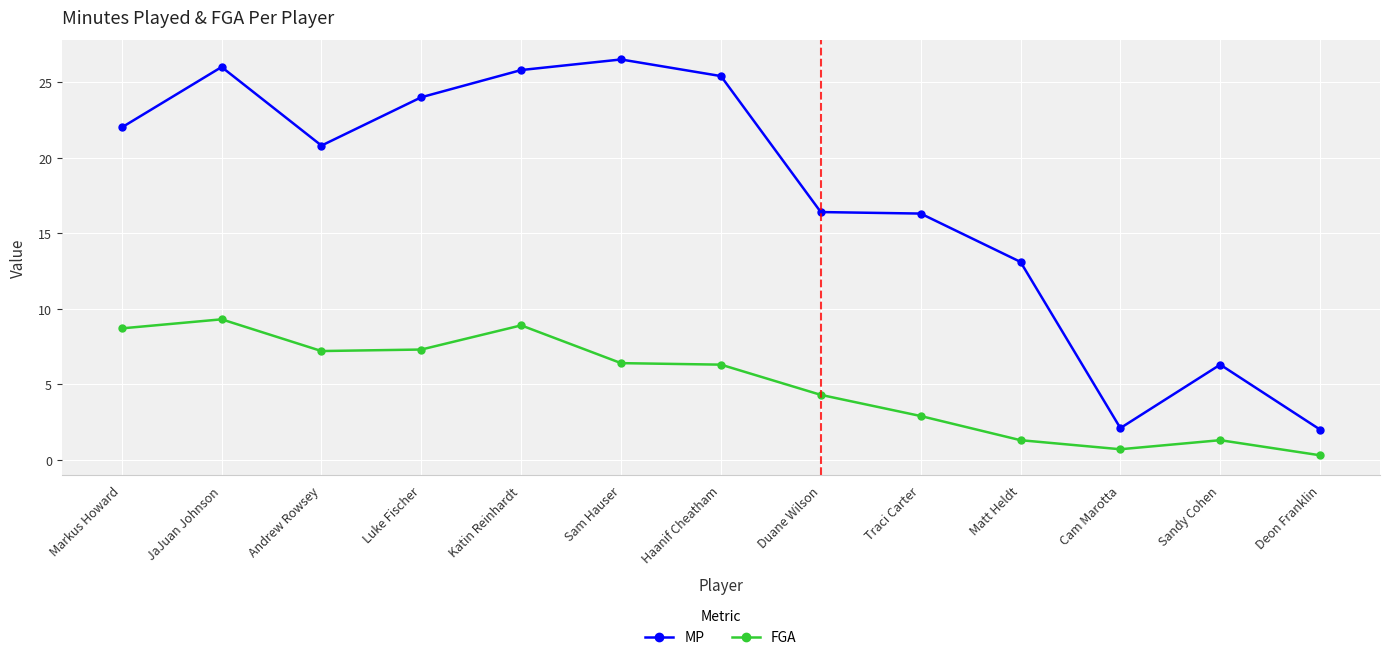

What is the label of the 9th point from the right?

Katin Reinhardt